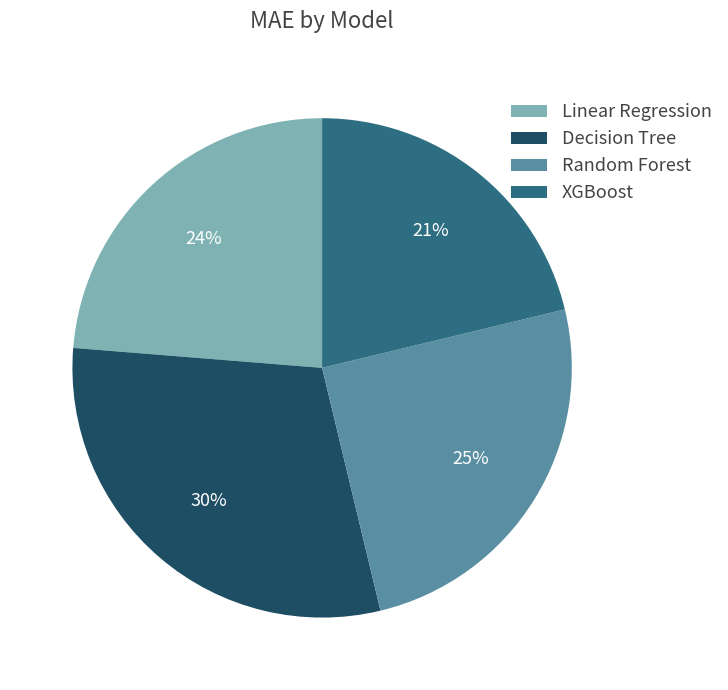

Rank the categories by value from highest to lowest.

Decision Tree, Random Forest, Linear Regression, XGBoost